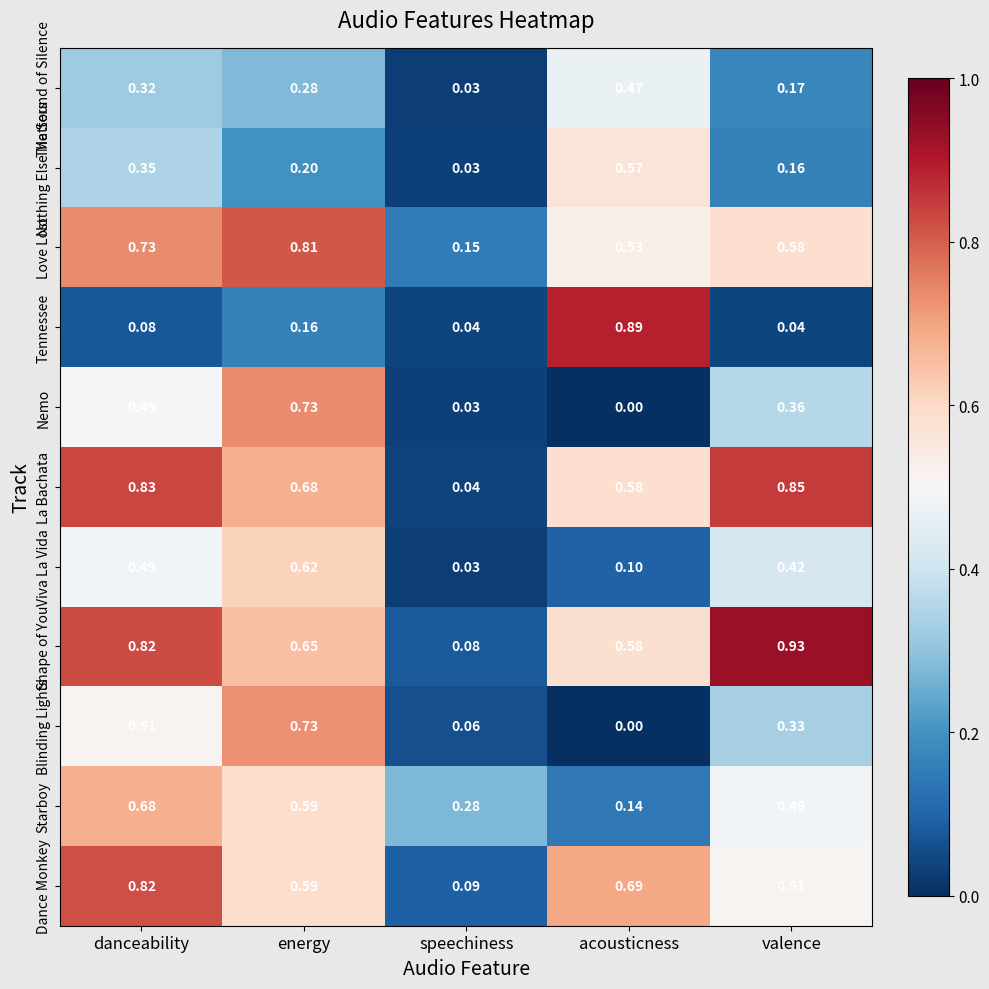

Rank the categories by Nothing Else Matters value from highest to lowest.

acousticness, danceability, energy, valence, speechiness